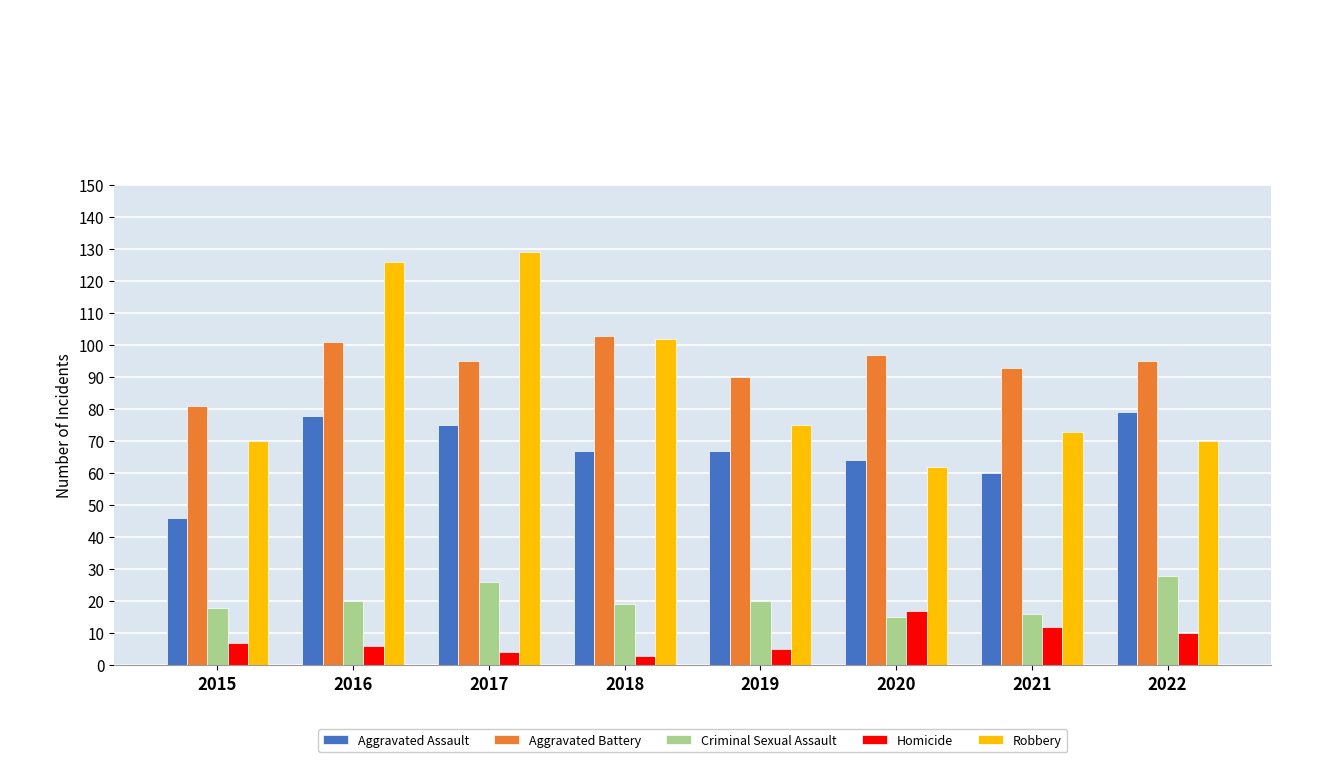

Reading left to right, transcribe all the data shown in this chart.

Aggravated Assault: 2015=46	2016=78	2017=75	2018=67	2019=67	2020=64	2021=60	2022=79
Aggravated Battery: 2015=81	2016=101	2017=95	2018=103	2019=90	2020=97	2021=93	2022=95
Criminal Sexual Assault: 2015=18	2016=20	2017=26	2018=19	2019=20	2020=15	2021=16	2022=28
Homicide: 2015=7	2016=6	2017=4	2018=3	2019=5	2020=17	2021=12	2022=10
Robbery: 2015=70	2016=126	2017=129	2018=102	2019=75	2020=62	2021=73	2022=70